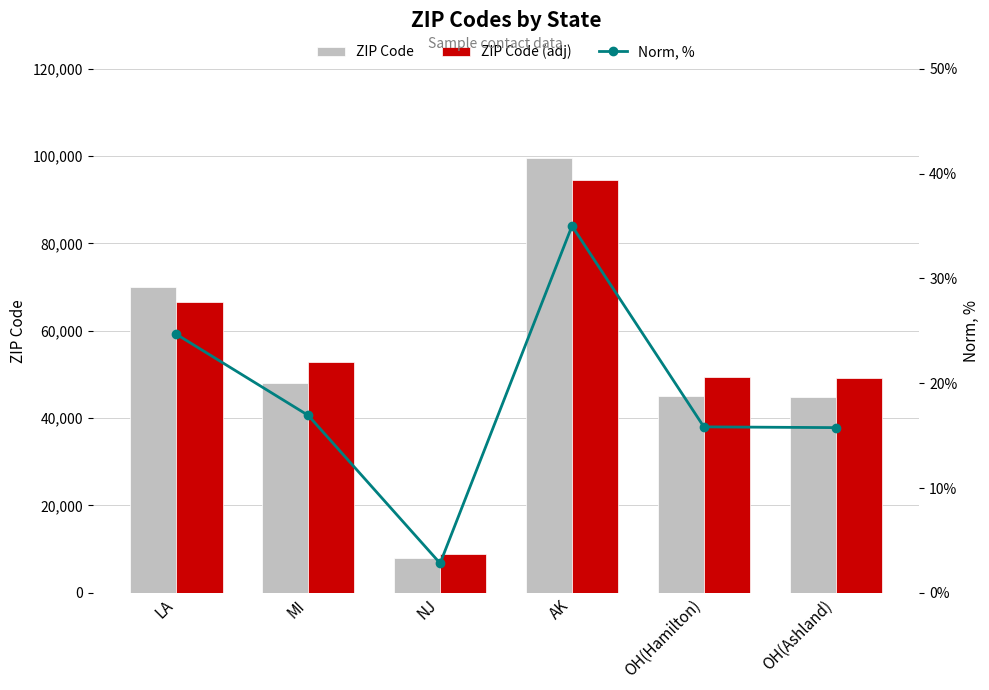

Between LA and AK, which is larger?

AK